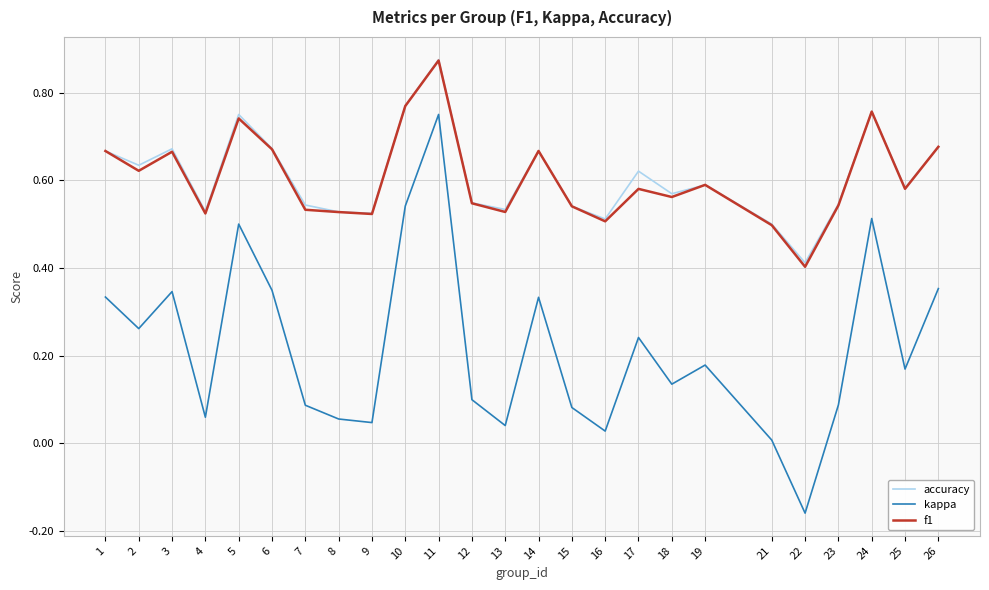

How many lines are shown in the chart?

3